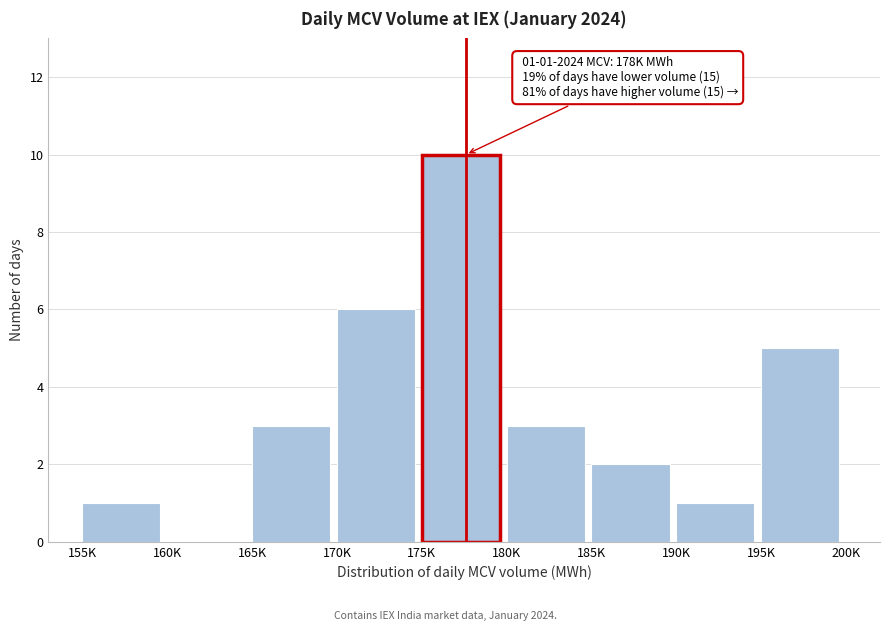

Reading left to right, transcribe all the data shown in this chart.

155K=1	160K=0	165K=3	170K=6	175K=10	180K=3	185K=2	190K=1	195K=5